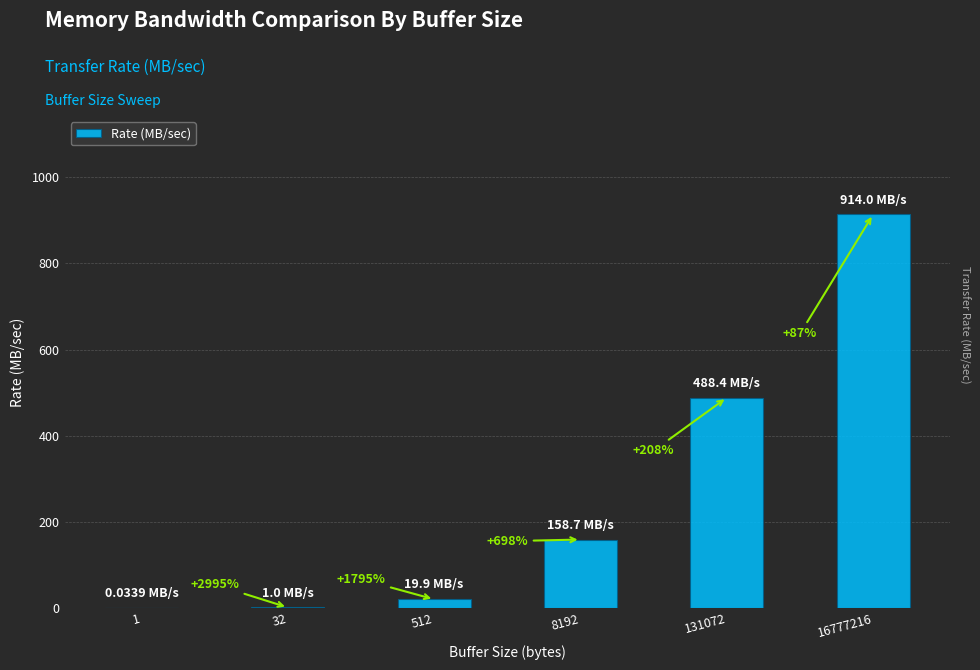

The value at 1 is 0.0. True or false?

False